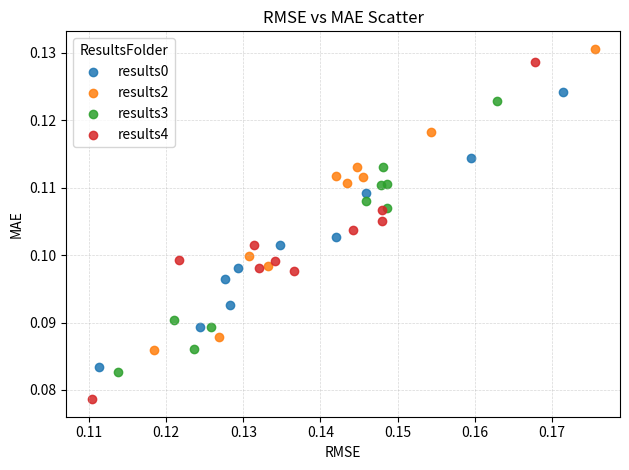

Which series contains the lowest Y value?

results4